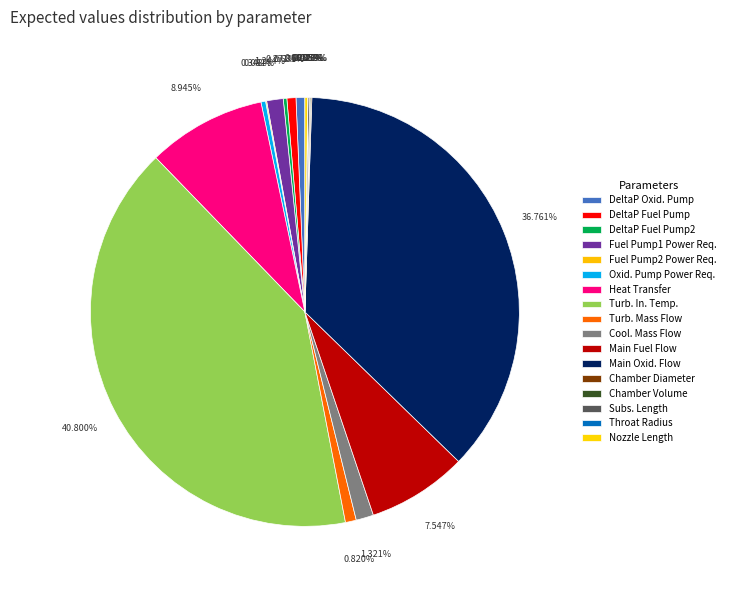

Is there any slice that represents more than half of the pie?

No